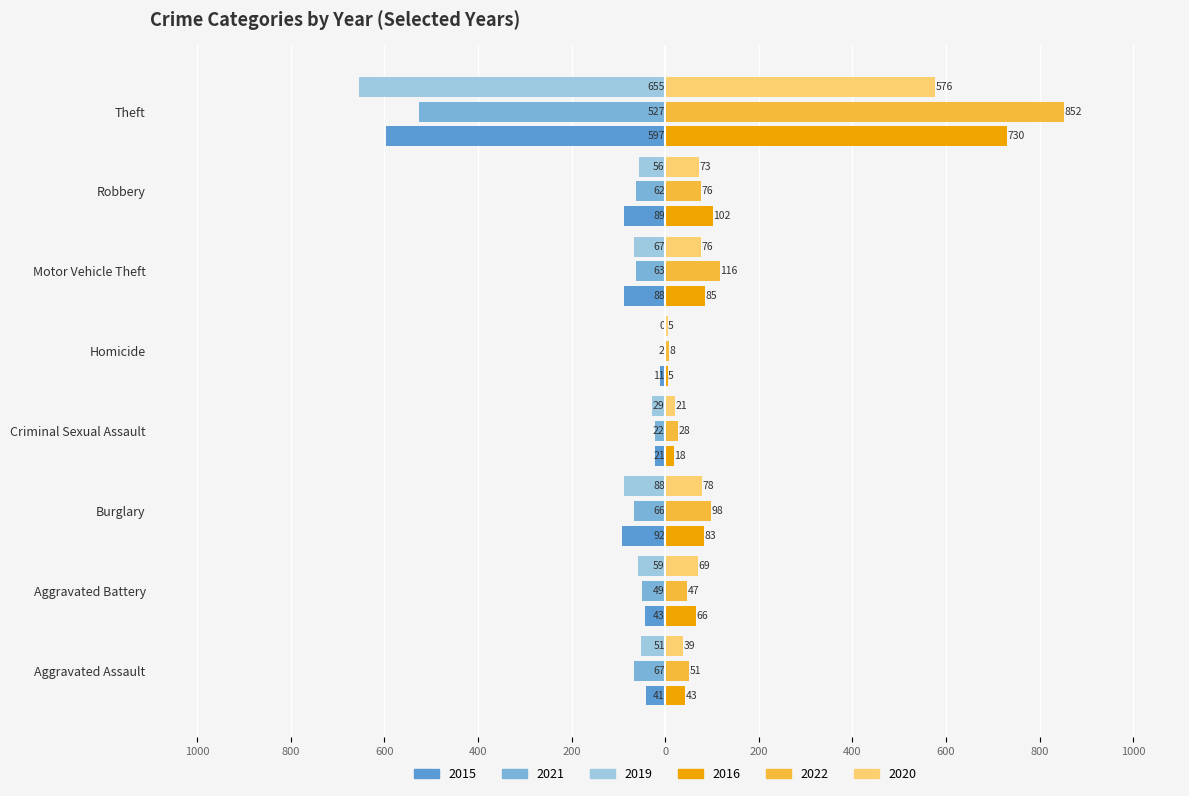

Read the 2016 value at Motor Vehicle Theft.

85